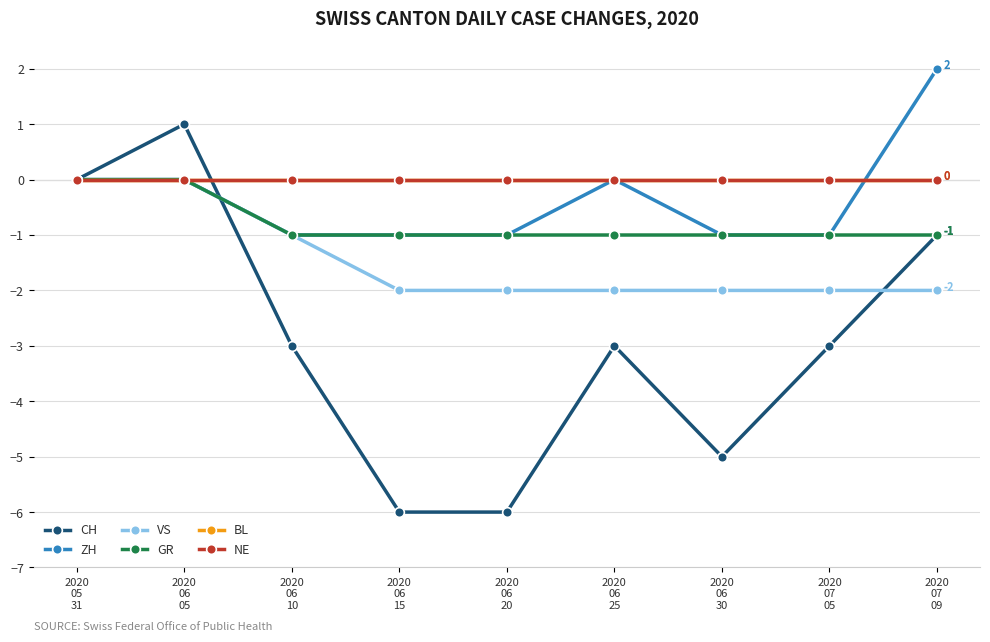

Reading left to right, transcribe all the data shown in this chart.

CH: 2020
05
31=0	2020
06
05=1	2020
06
10=-3	2020
06
15=-6	2020
06
20=-6	2020
06
25=-3	2020
06
30=-5	2020
07
05=-3	2020
07
09=-1
ZH: 2020
05
31=0	2020
06
05=0	2020
06
10=-1	2020
06
15=-1	2020
06
20=-1	2020
06
25=0	2020
06
30=-1	2020
07
05=-1	2020
07
09=2
VS: 2020
05
31=0	2020
06
05=0	2020
06
10=-1	2020
06
15=-2	2020
06
20=-2	2020
06
25=-2	2020
06
30=-2	2020
07
05=-2	2020
07
09=-2
GR: 2020
05
31=0	2020
06
05=0	2020
06
10=-1	2020
06
15=-1	2020
06
20=-1	2020
06
25=-1	2020
06
30=-1	2020
07
05=-1	2020
07
09=-1
BL: 2020
05
31=0	2020
06
05=0	2020
06
10=0	2020
06
15=0	2020
06
20=0	2020
06
25=0	2020
06
30=0	2020
07
05=0	2020
07
09=0
NE: 2020
05
31=0	2020
06
05=0	2020
06
10=0	2020
06
15=0	2020
06
20=0	2020
06
25=0	2020
06
30=0	2020
07
05=0	2020
07
09=0